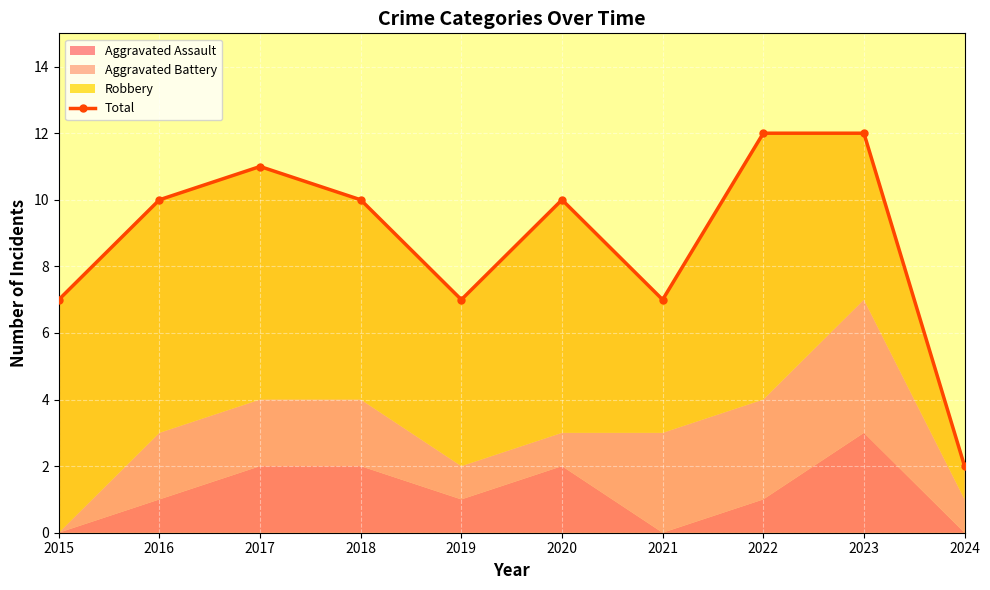

Between 2023 and 2020, which is larger?

2023